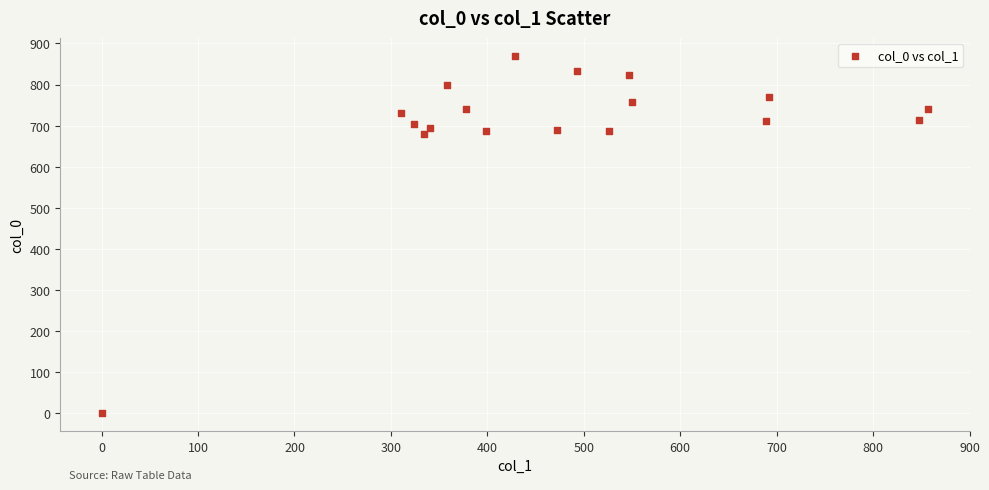

What is the range of X values (max minus min)?

857.2